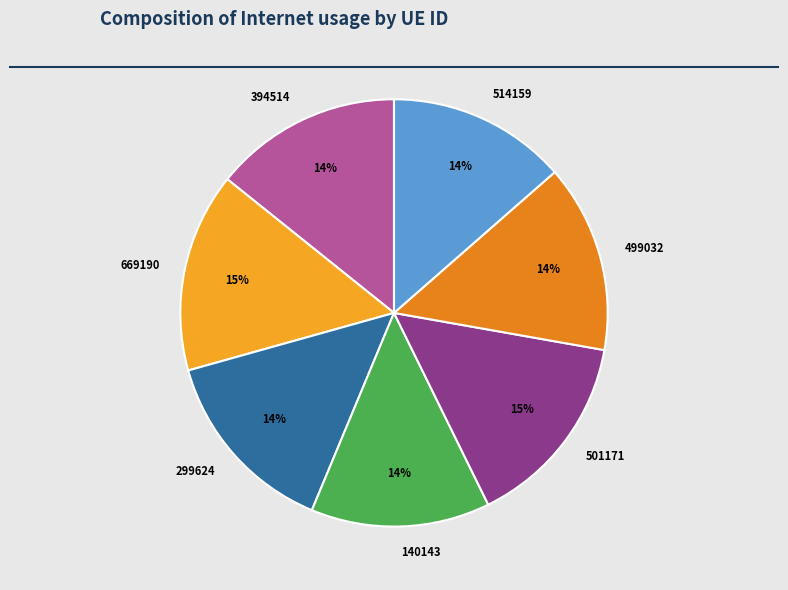

How many segments does this pie chart have?

7